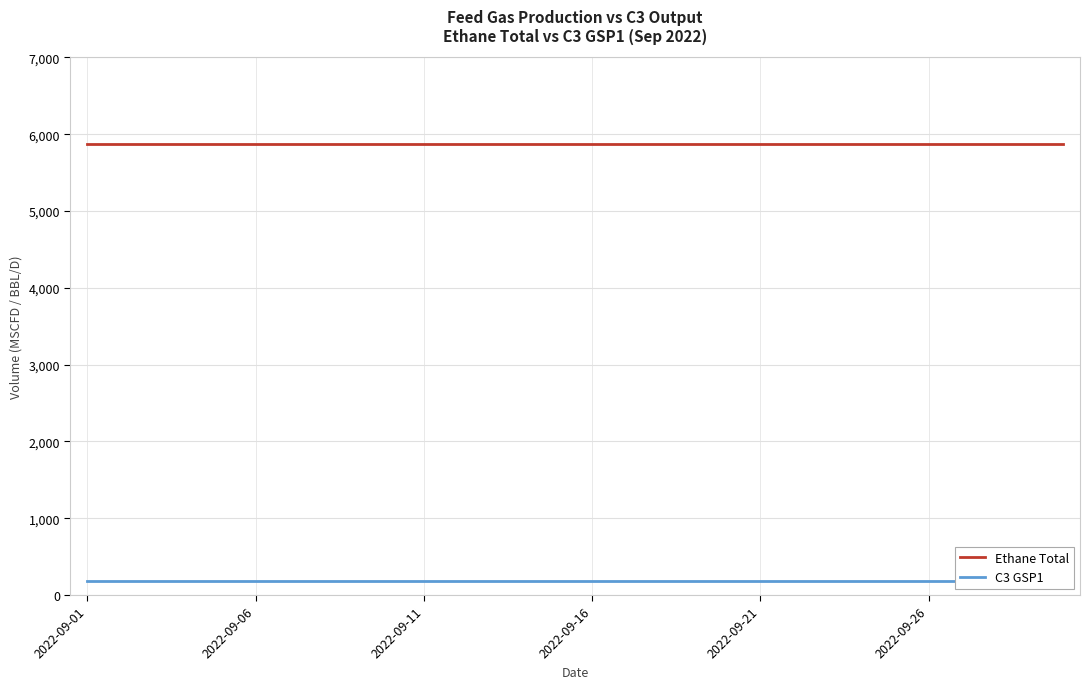

Which has a higher value, 9 or 29?

9